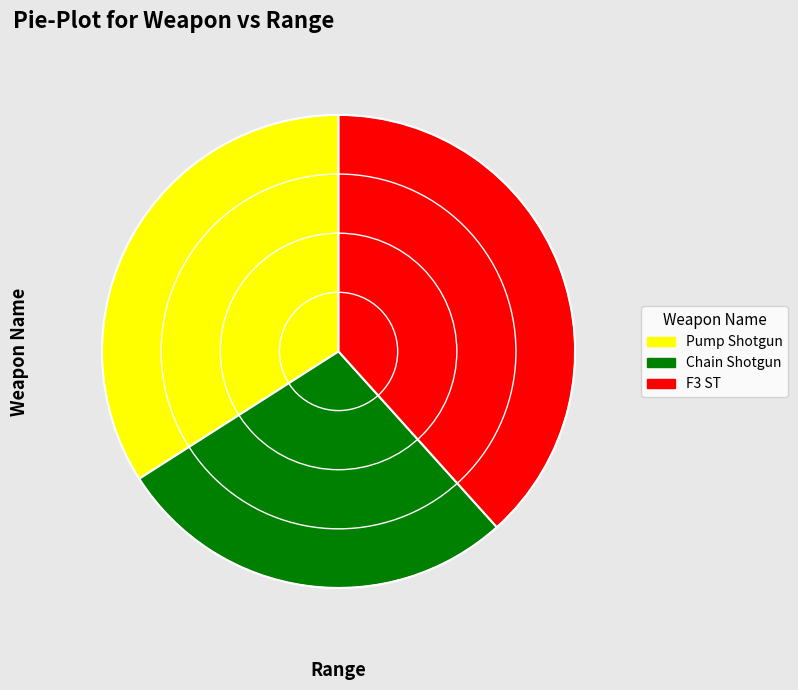

Count the number of slices in the pie.

3